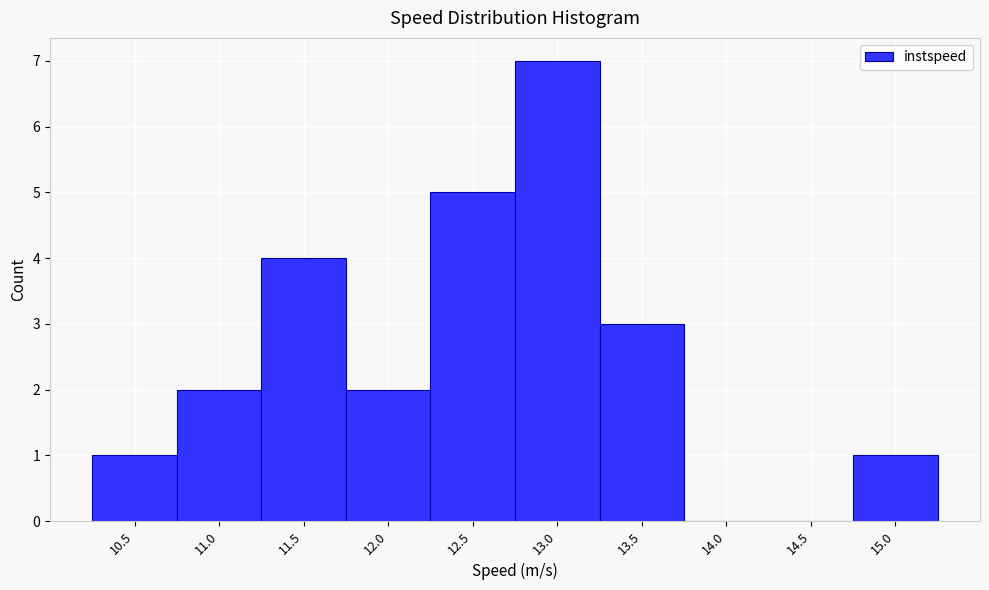

Reading left to right, extract all data points from this chart.

10.5=1	11.0=2	11.5=4	12.0=2	12.5=5	13.0=7	13.5=3	14.0=0	14.5=0	15.0=1